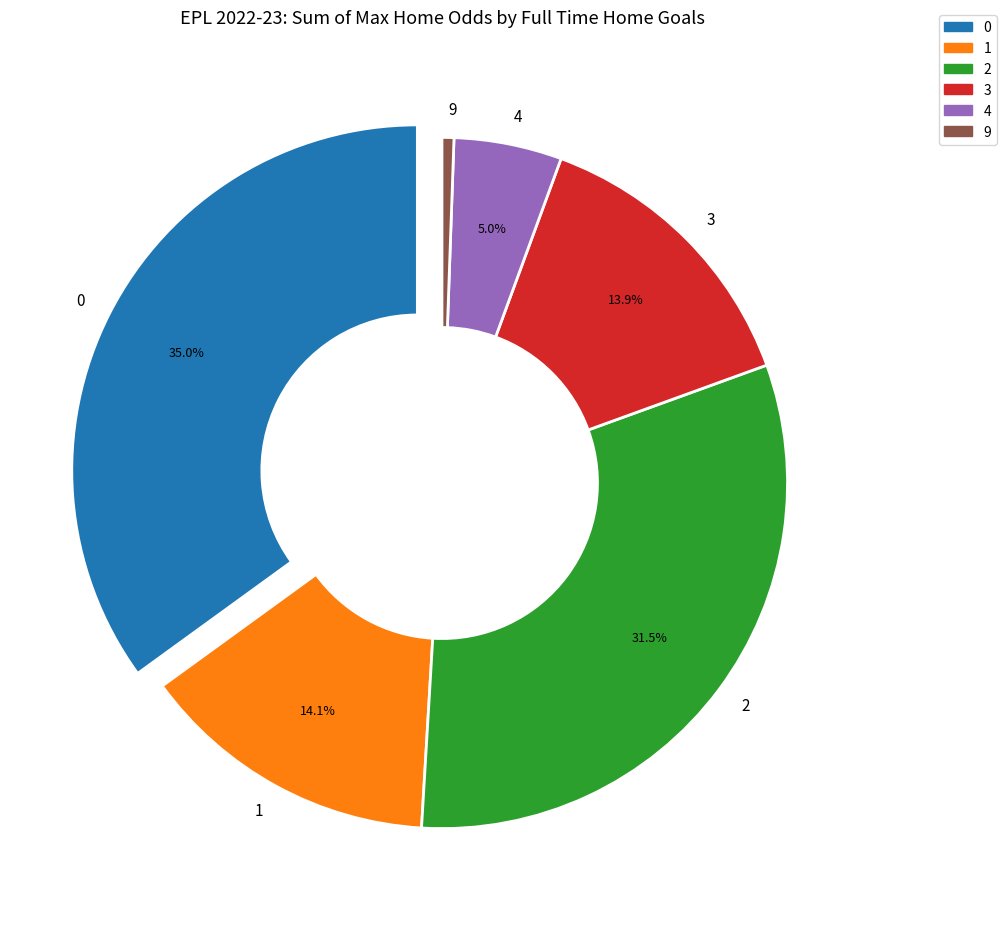

To the nearest percent, what is the difference between the largest and smallest slice percentages?

34%